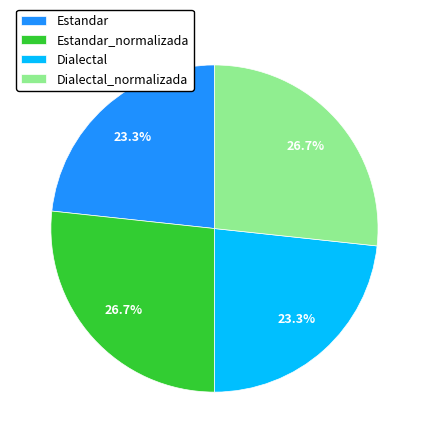

Is it true that Estandar is 23% of the pie?

True